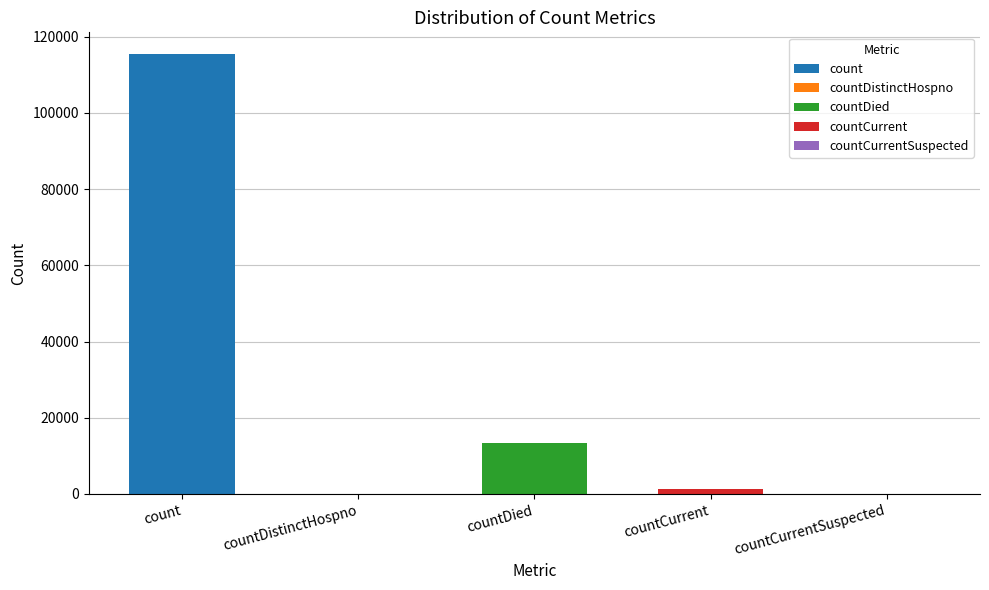

Reading left to right, list all the values displayed in this chart.

count=115379	countDistinctHospno=0	countDied=13343	countCurrent=1383	countCurrentSuspected=0